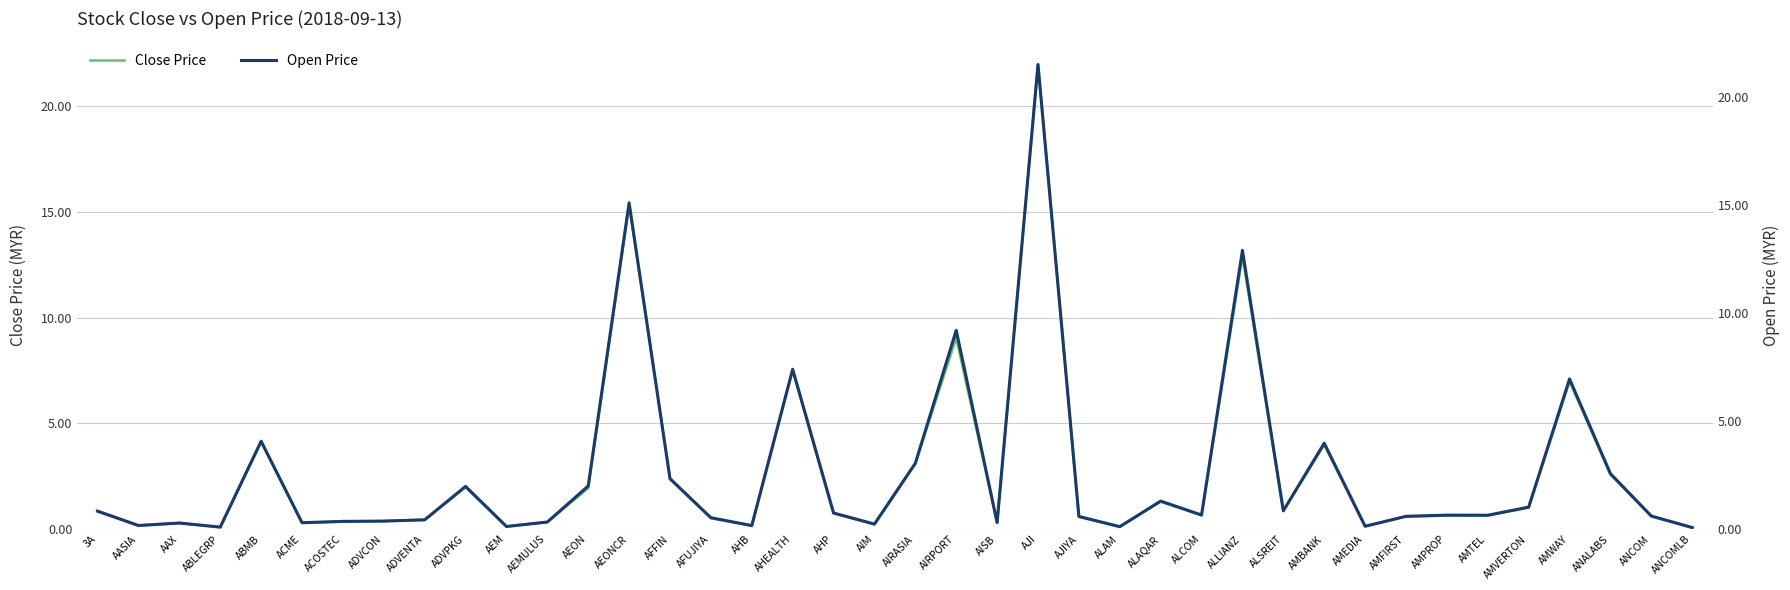

What is the average value of the Open Price series?

2.6